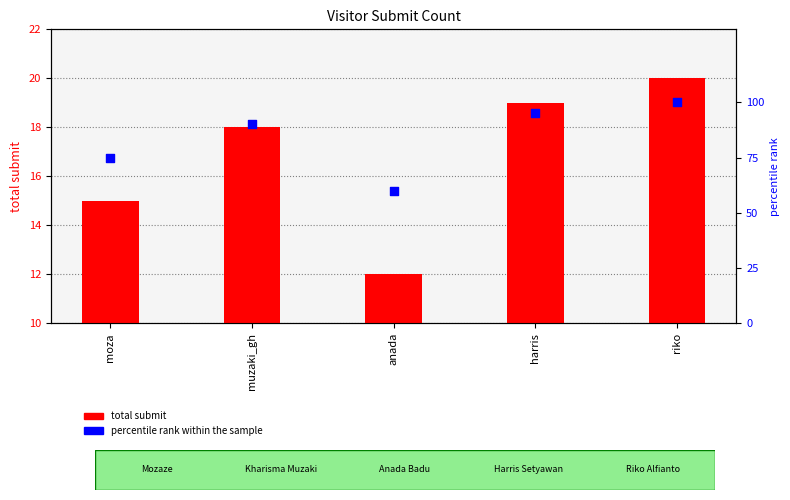

At how many categories does at least one series exceed 69?

4